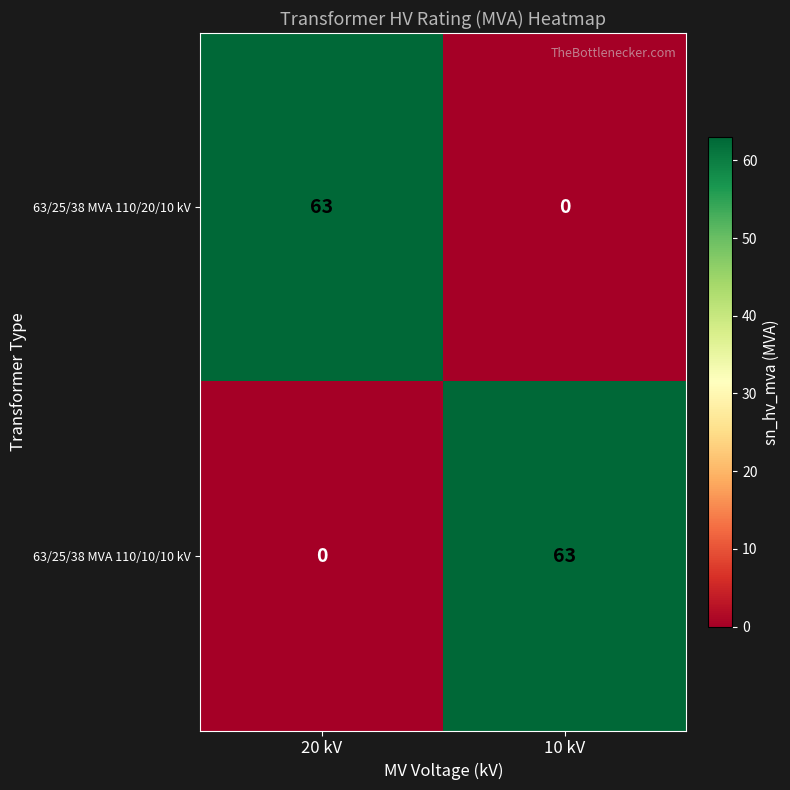

The 63/25/38 MVA 110/20/10 kV series shows 0 at 10 kV. True or false?

True